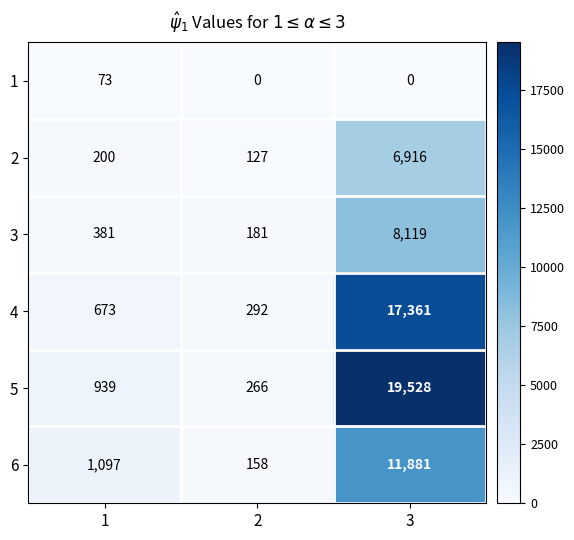

Count the number of categories in the chart.

3